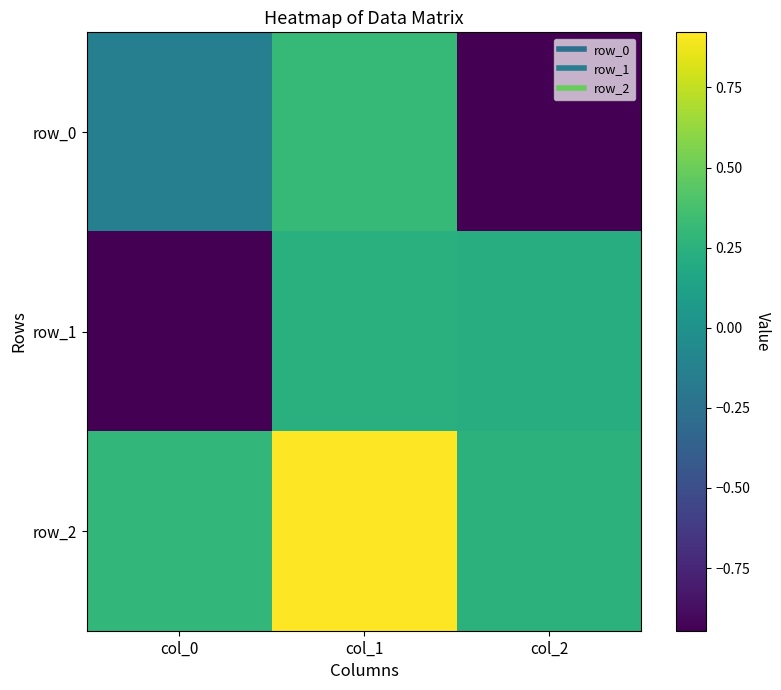

Where is row_2 nearest to the value 0?

col_2